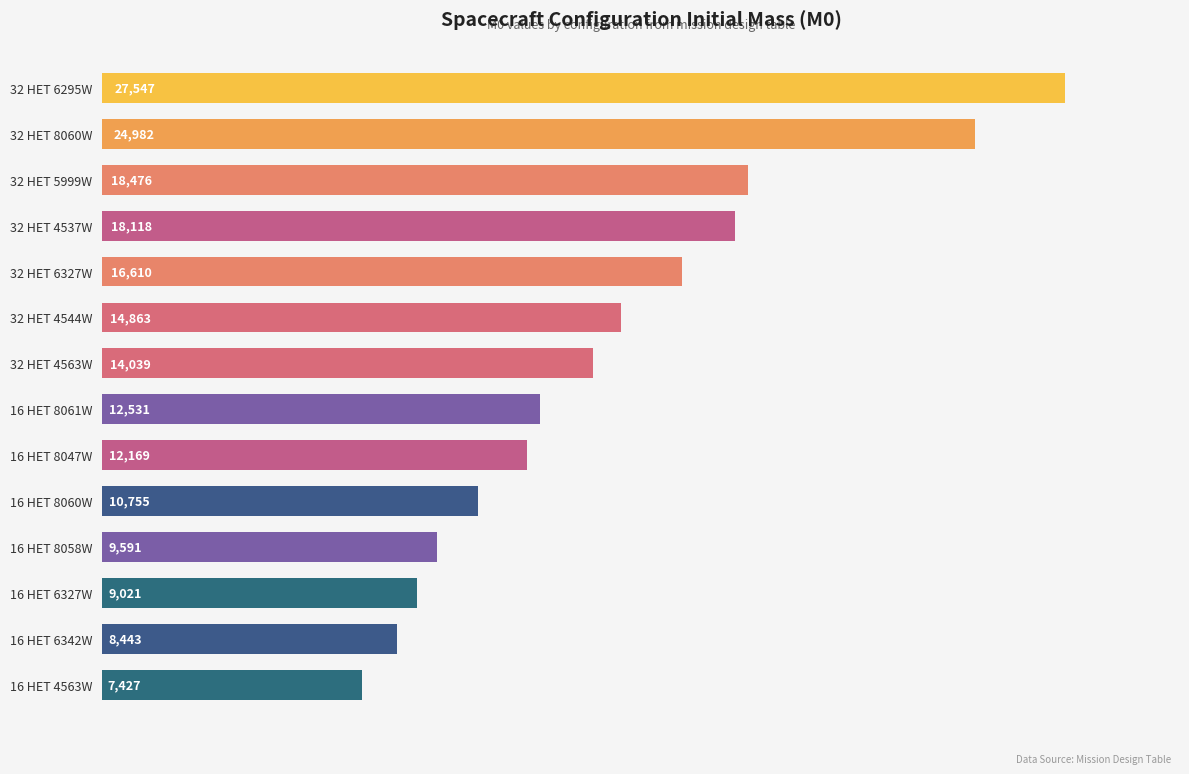

What is the difference between the maximum and minimum values?

20119.8